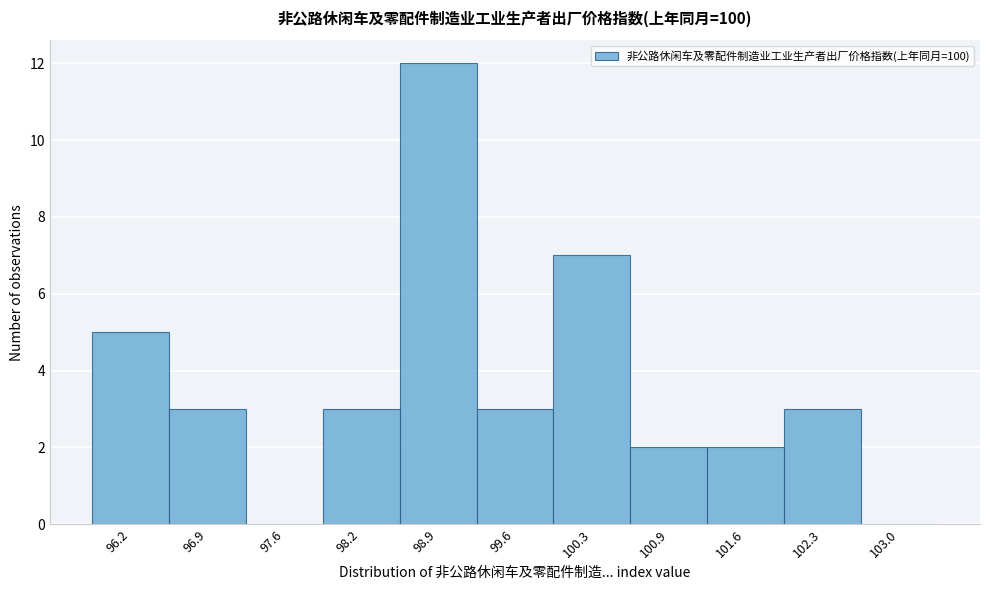

Reading left to right, list all the values displayed in this chart.

96.2=5	96.9=3	97.6=0	98.2=3	98.9=12	99.6=3	100.3=7	100.9=2	101.6=2	102.3=3	103.0=0